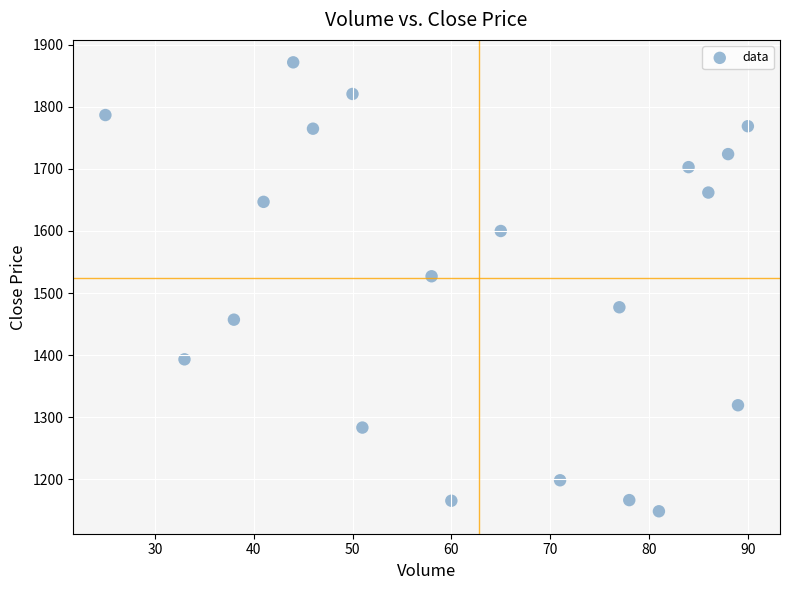

What is the range of X values (max minus min)?

65